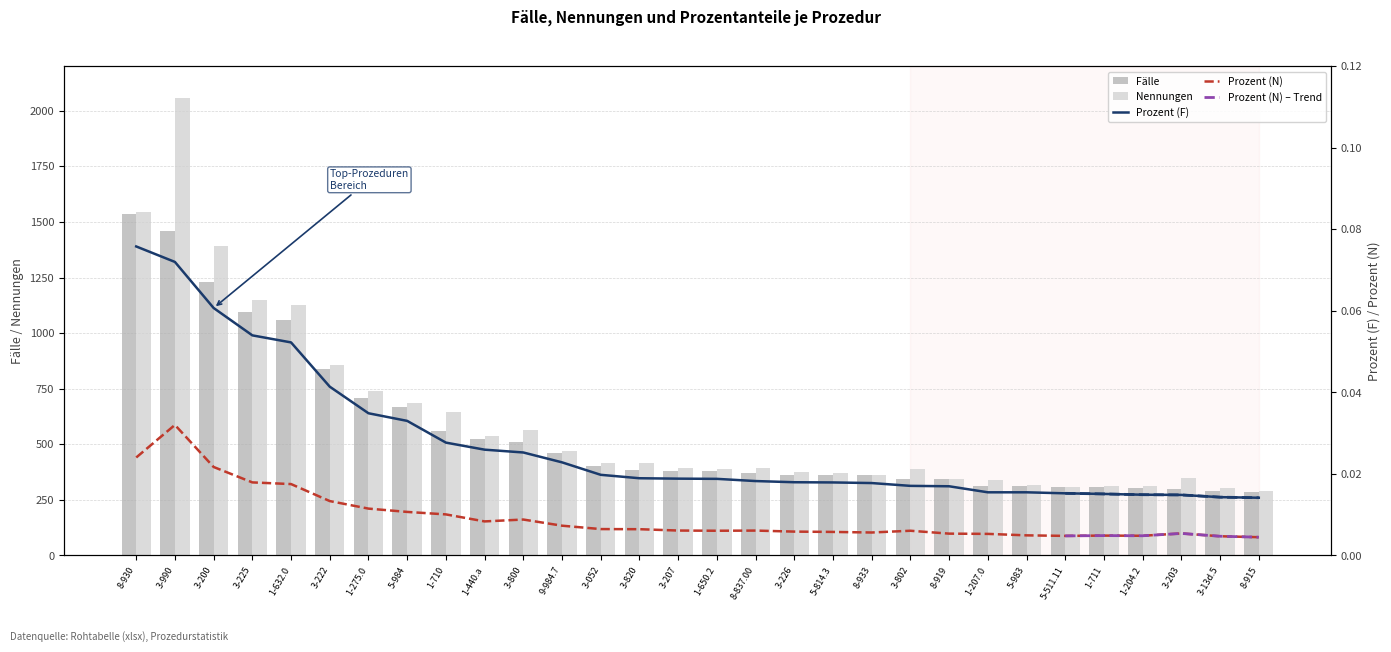

Count the number of categories in the chart.

30